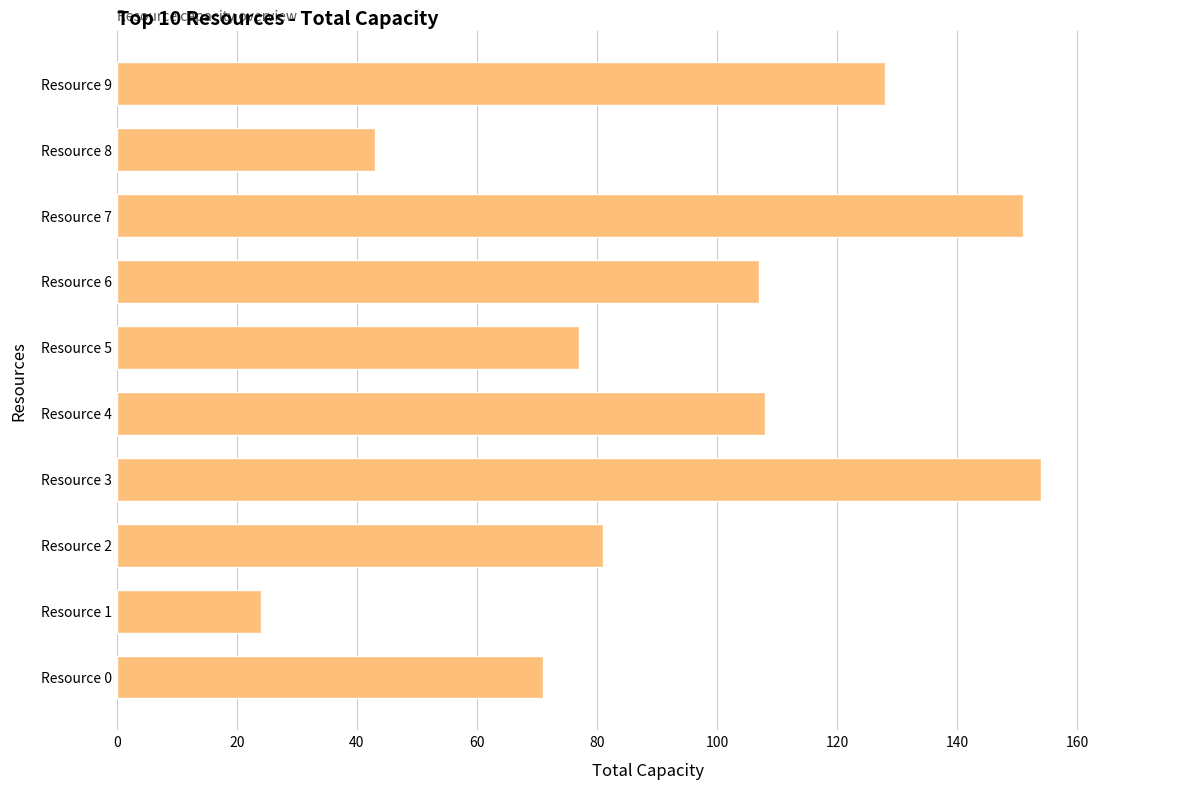

Is it true that the value at Resource 0 is 71?

True